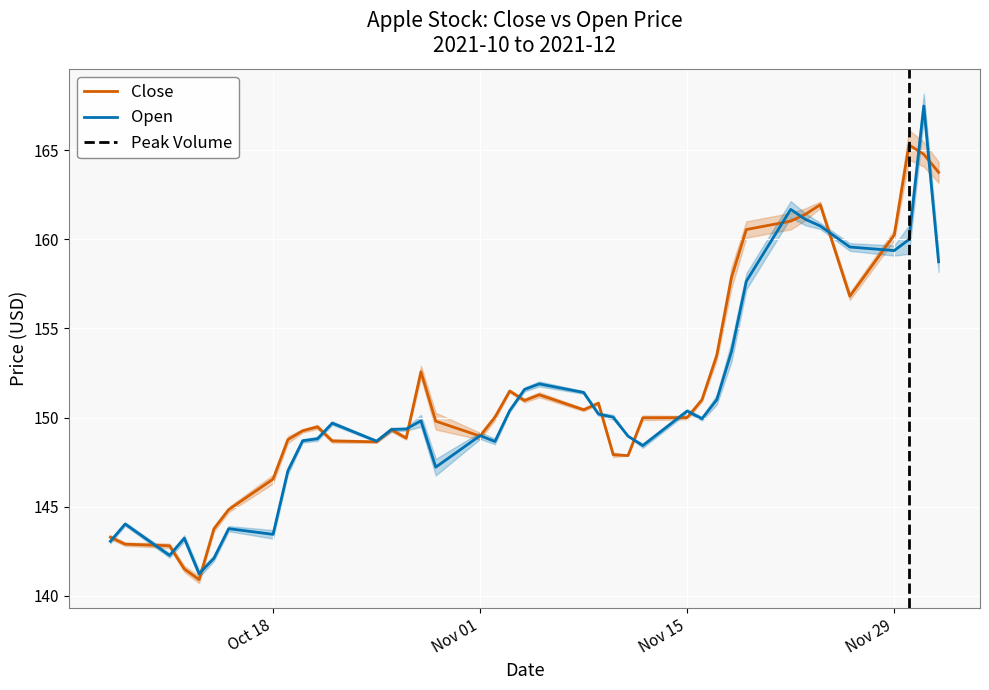

Which series has the largest total across all categories?

Close